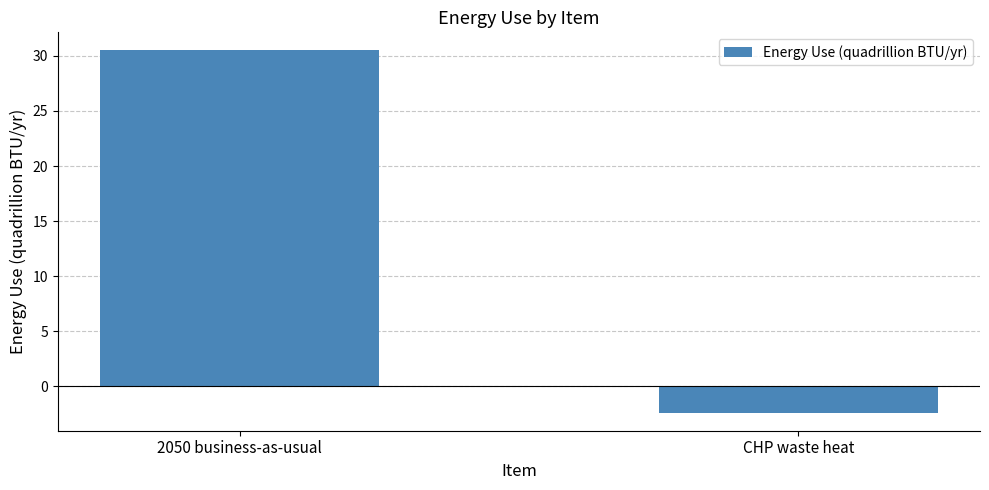

What is the change in value from 2050 business-as-usual to CHP waste heat?

-32.9